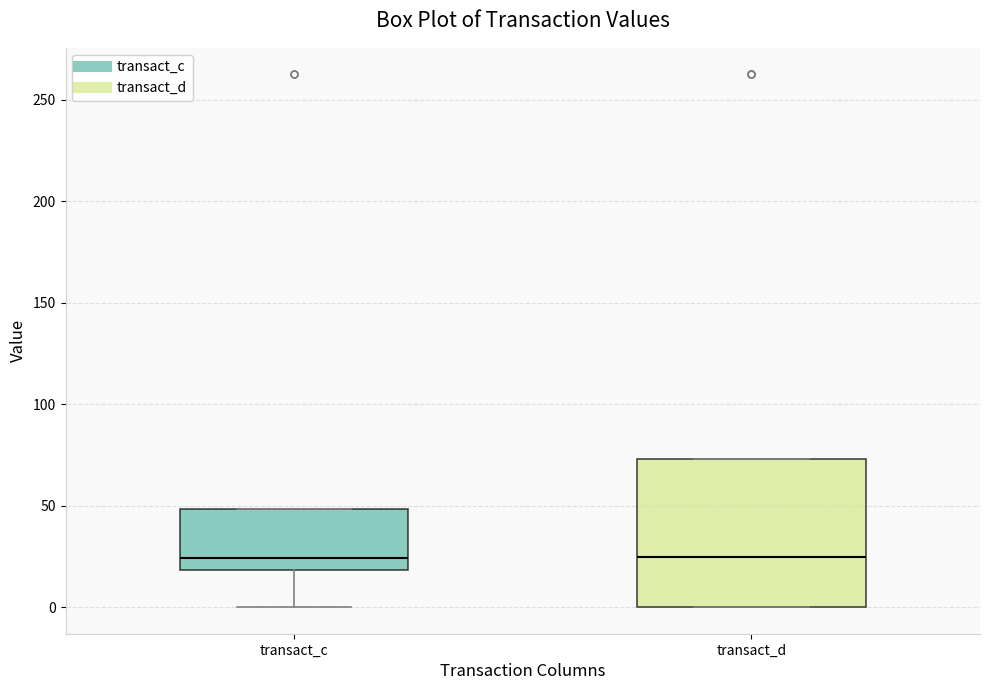

Where is the upper edge of the box for transact_c on the y-axis? The values are not printed on the chart, so give them approximately, as read against the axis.

50